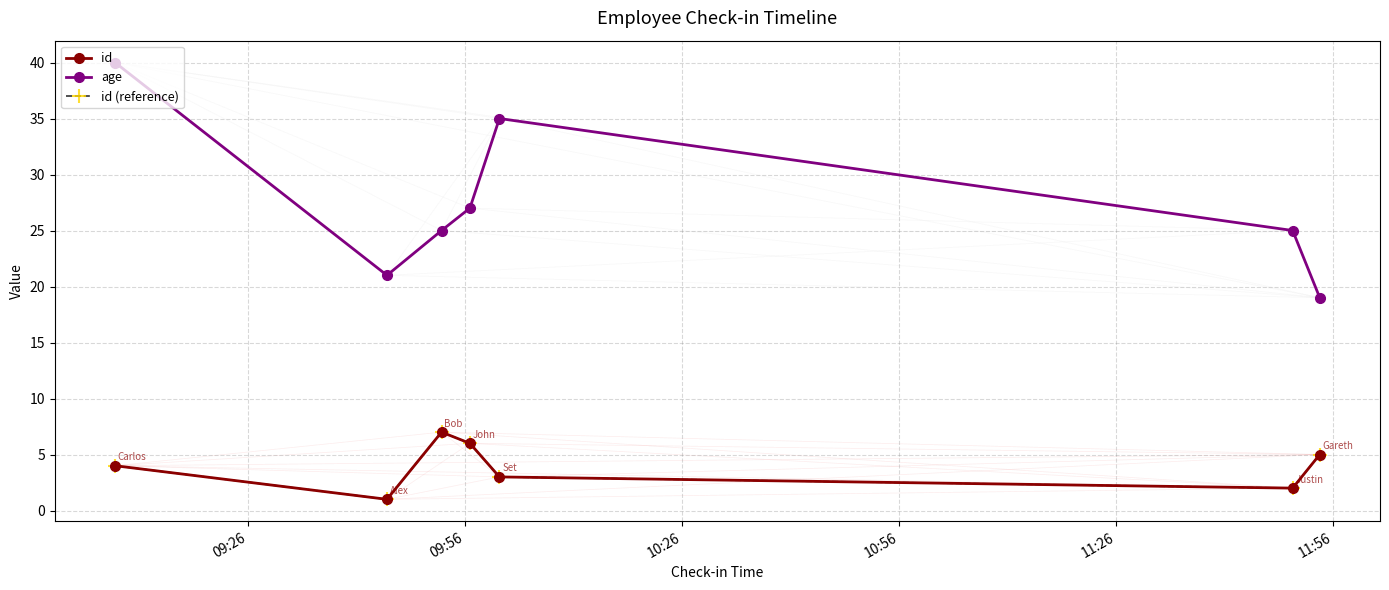

What is the sum of all id (reference) values?

28